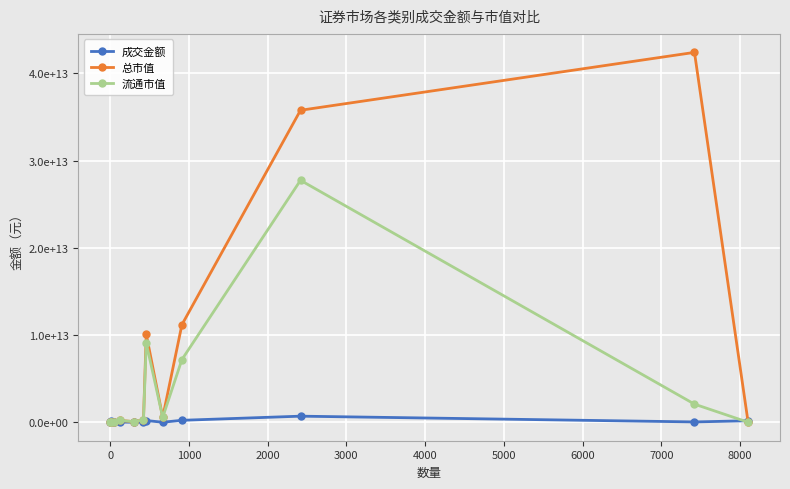

What is the difference between the second highest and minimum values in the 流通市值 series?

9079824770302.8